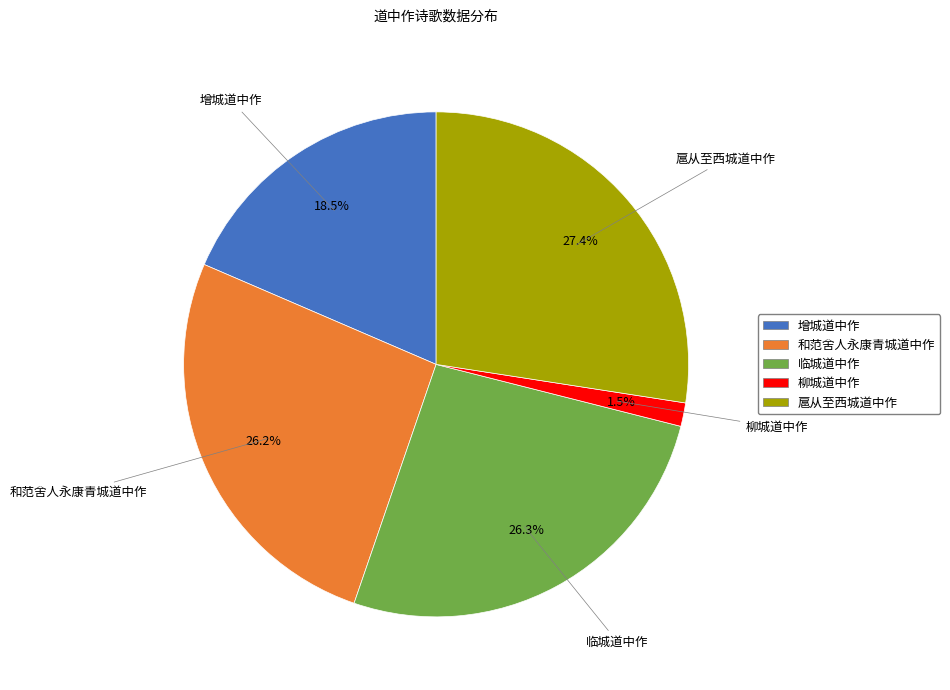

Which slice is the smallest?

柳城道中作